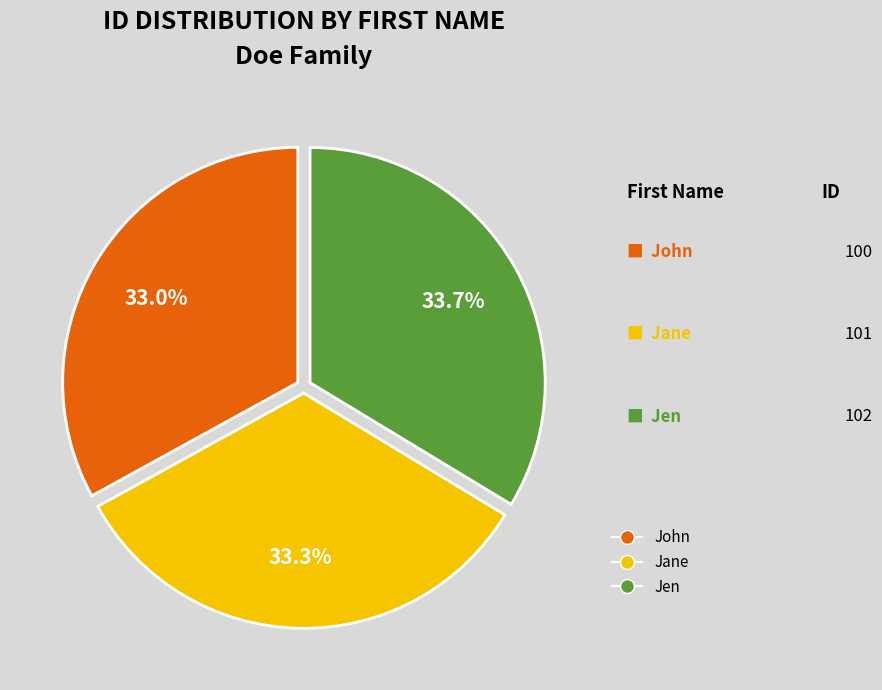

Is Jane the majority of the pie?

No